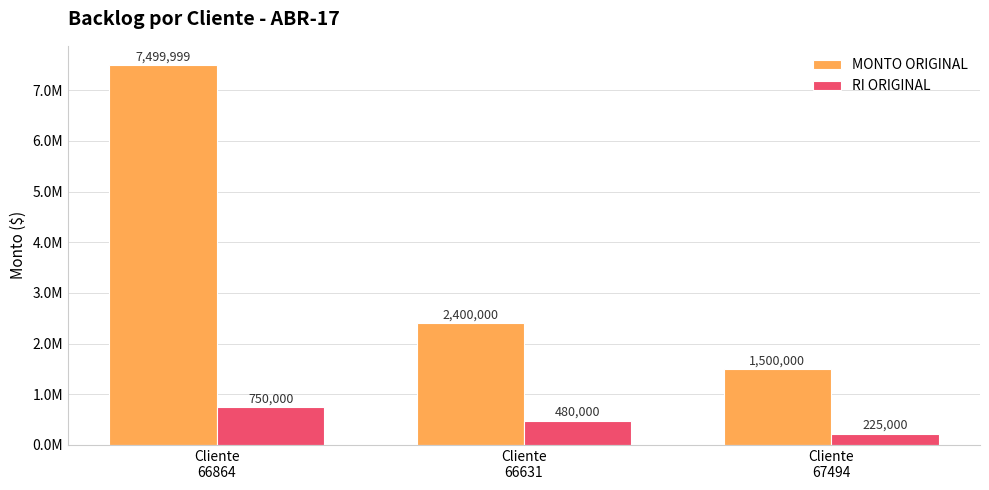

What are all the series names shown in the legend?

MONTO ORIGINAL, RI ORIGINAL